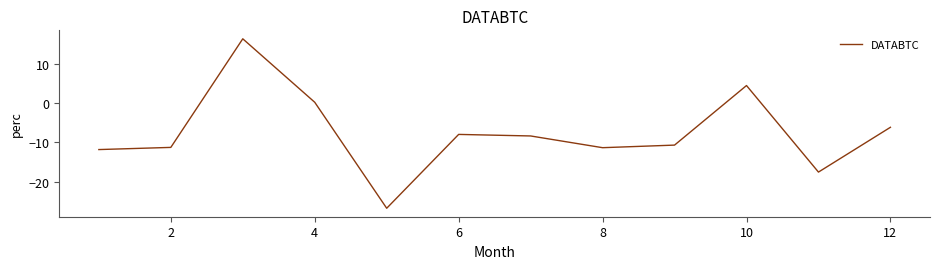

What is the difference between the maximum and minimum values?

43.1